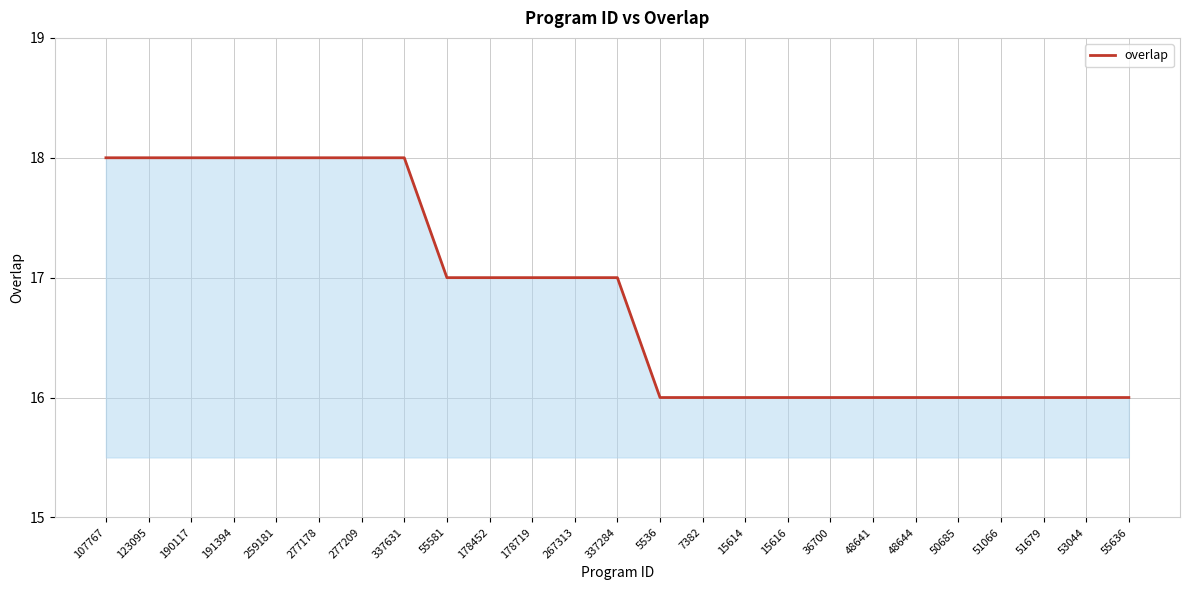

The value at 337284 is 17. True or false?

True